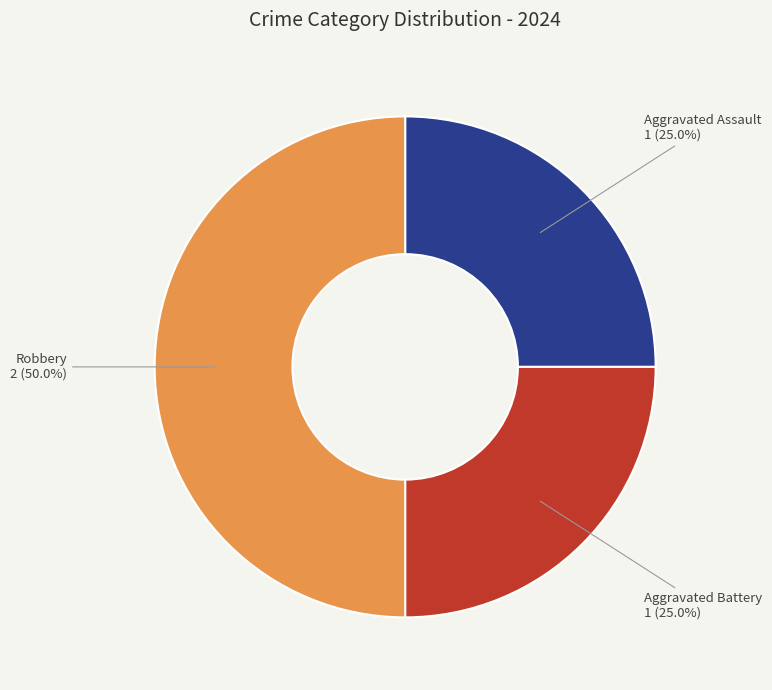

To the nearest percent, what is the combined percentage of Robbery and Aggravated Battery?

75%